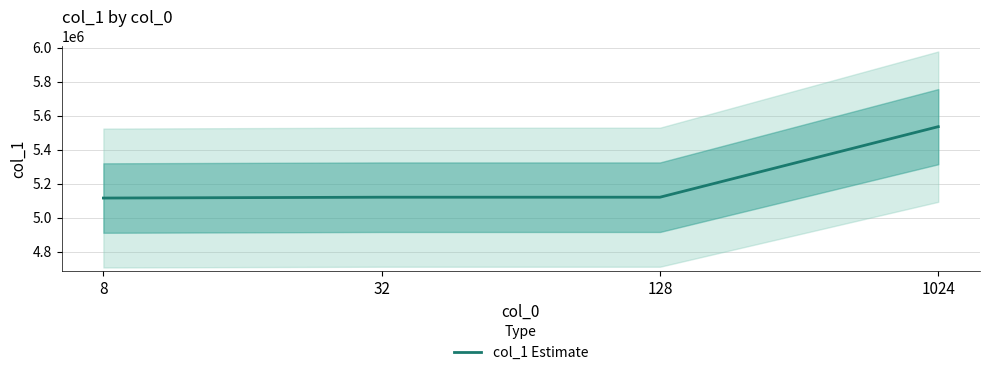

List the labels in order of value, largest first.

1024, 32, 128, 8